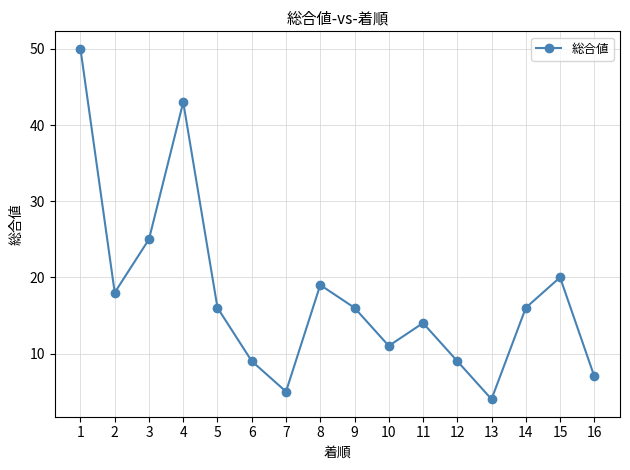

What is the value of the 2nd point from the left?

18